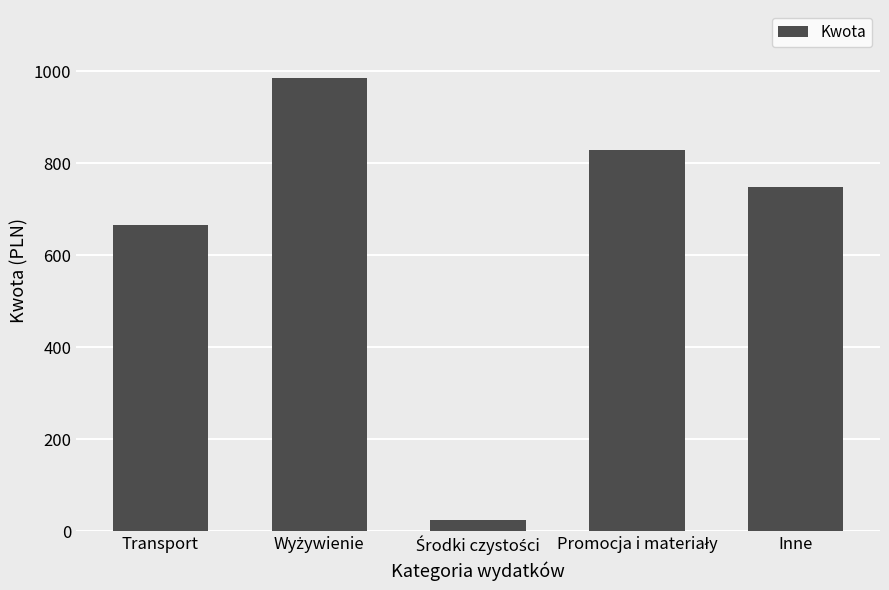

What is the average value?

650.5